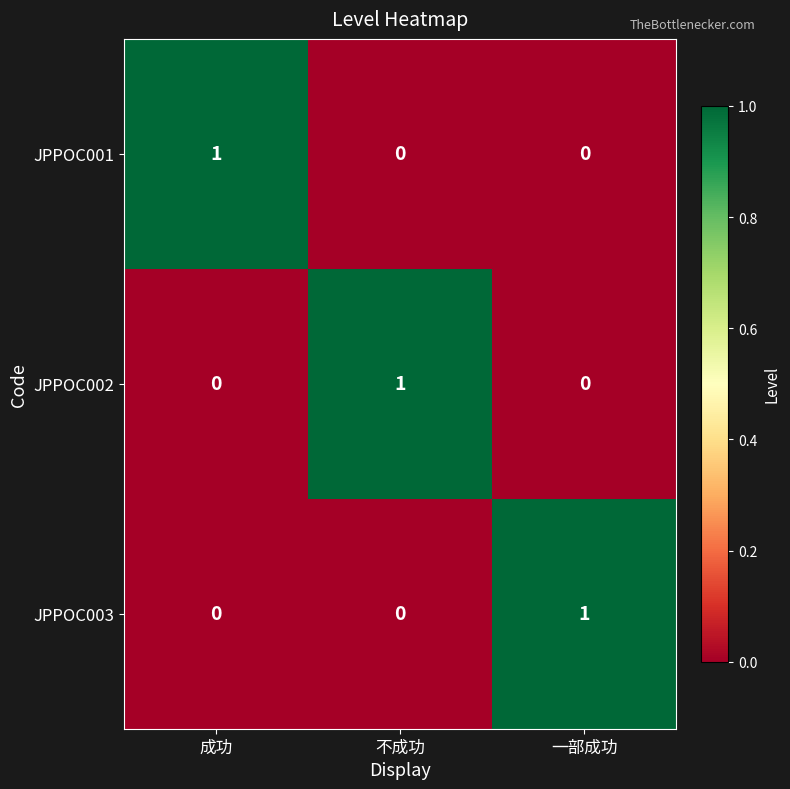

The JPPOC002 series shows 0 at 成功. True or false?

True